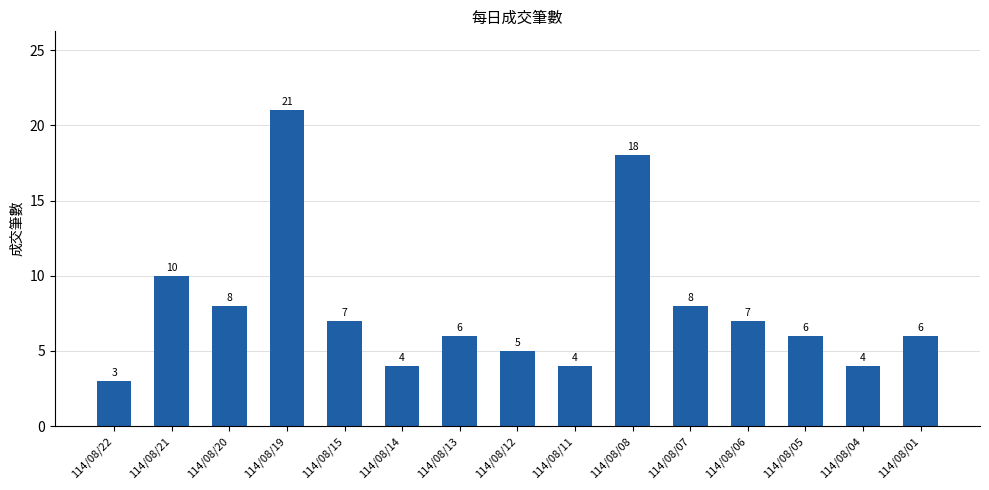

Reading left to right, list all the values displayed in this chart.

114/08/22=3	114/08/21=10	114/08/20=8	114/08/19=21	114/08/15=7	114/08/14=4	114/08/13=6	114/08/12=5	114/08/11=4	114/08/08=18	114/08/07=8	114/08/06=7	114/08/05=6	114/08/04=4	114/08/01=6